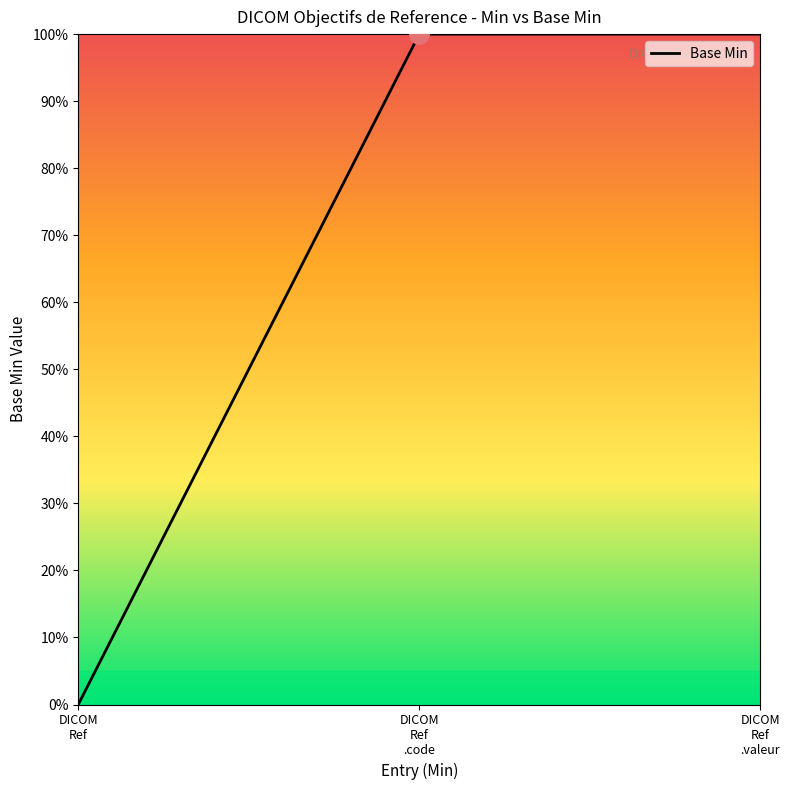

What is the sum of all values?

200